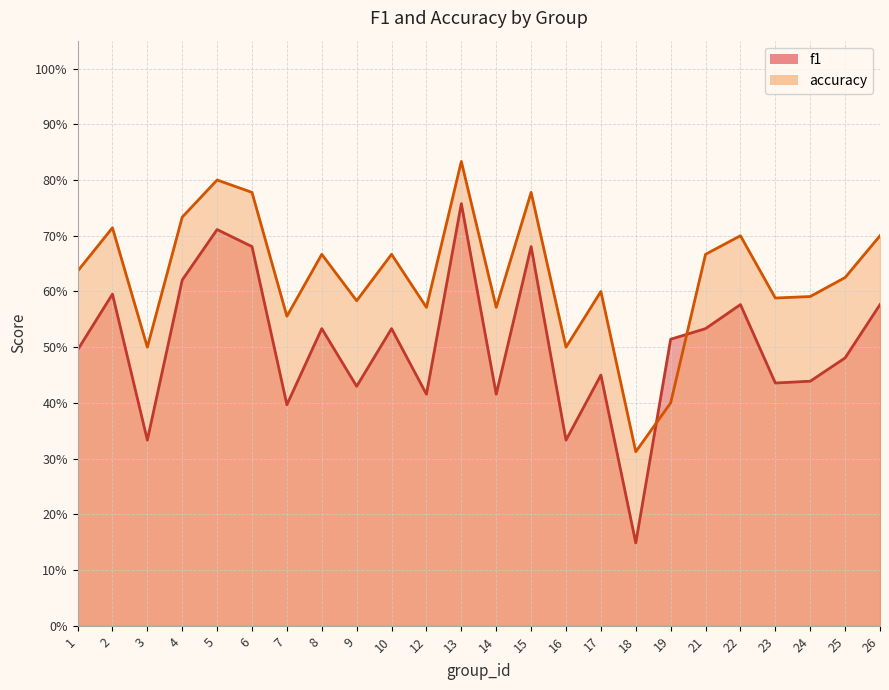

What is the difference between the f1 values at 9 and 16?

0.1